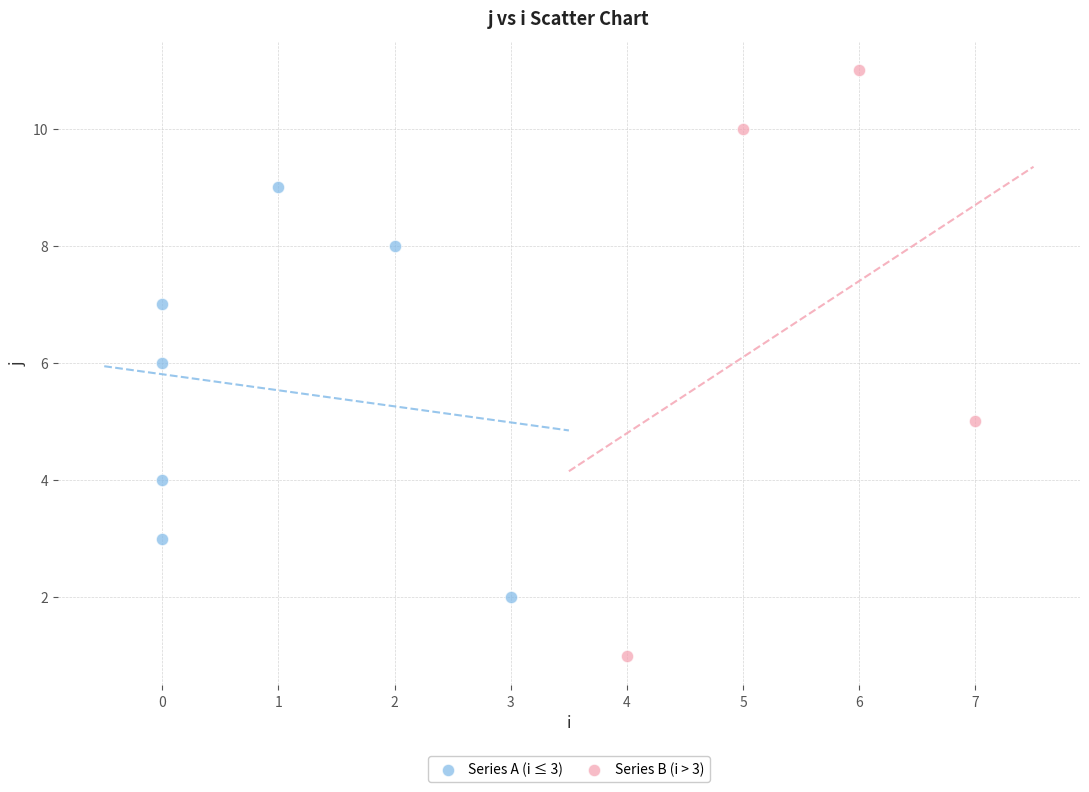

Which series has the largest Y range (max minus min)?

Series B (i > 3)